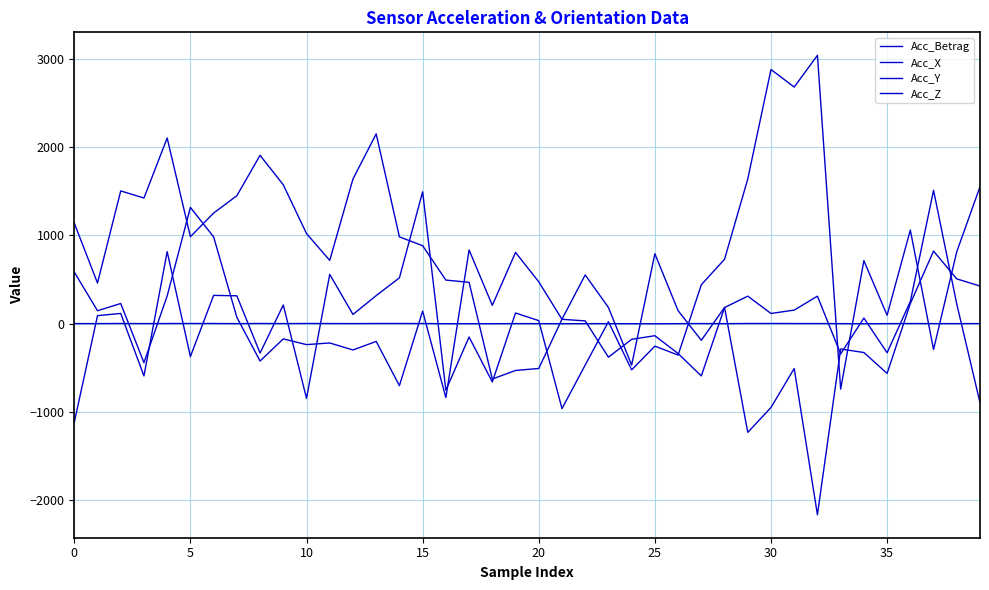

Does the chart display data point markers on the line(s)?

No